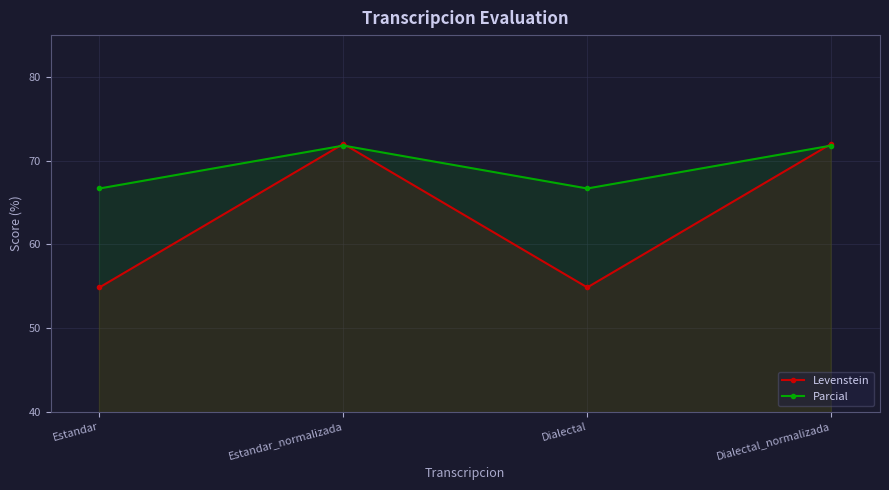

True or false: Levenstein has more than 1 points higher than both neighbors.

False